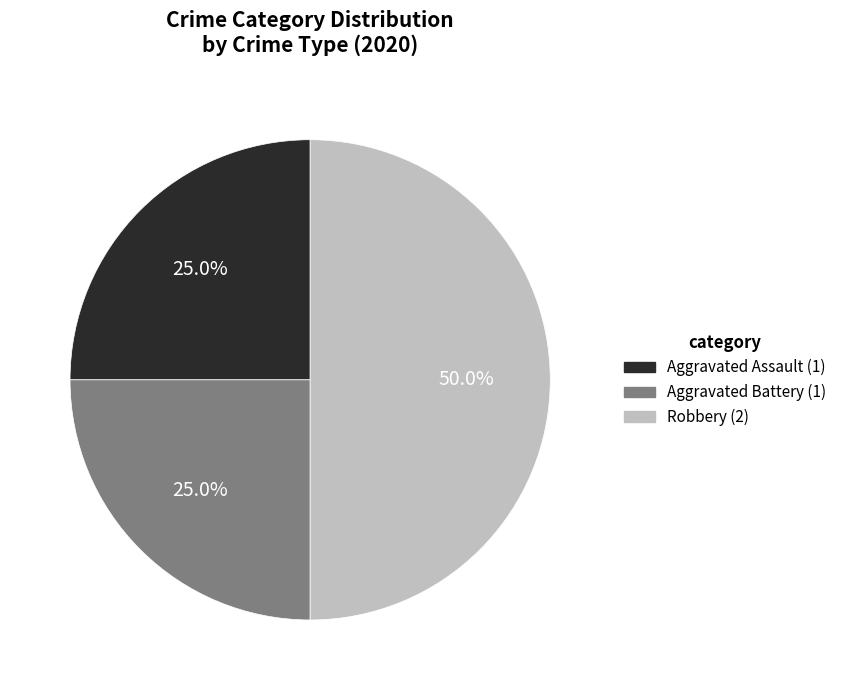

To the nearest percent, what is the combined percentage of Aggravated Battery and Aggravated Assault?

50%